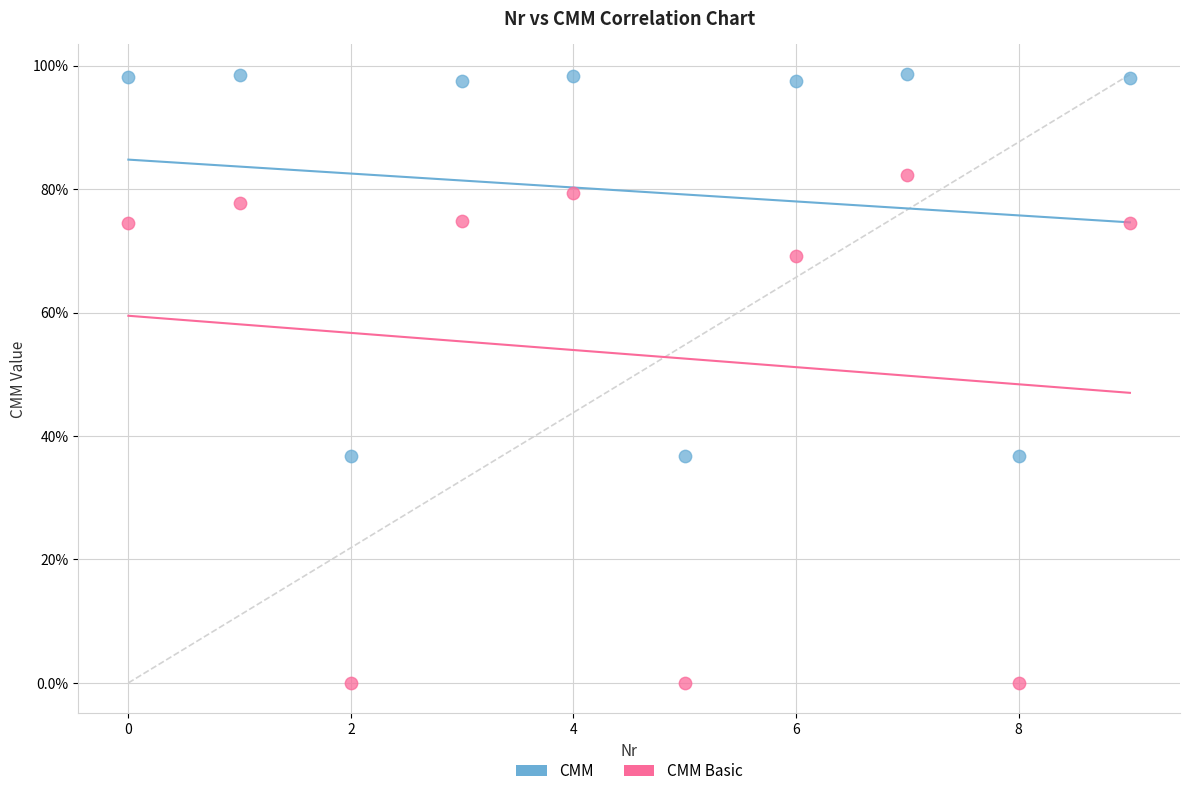

What are all the series names shown in the legend?

CMM, CMM Basic